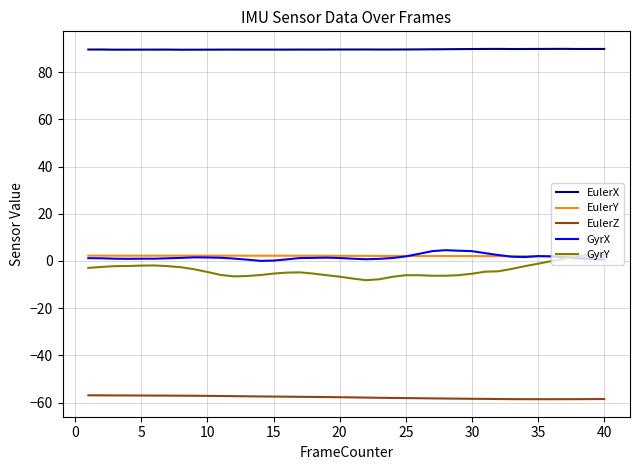

Which series has the largest range (max minus min)?

GyrY